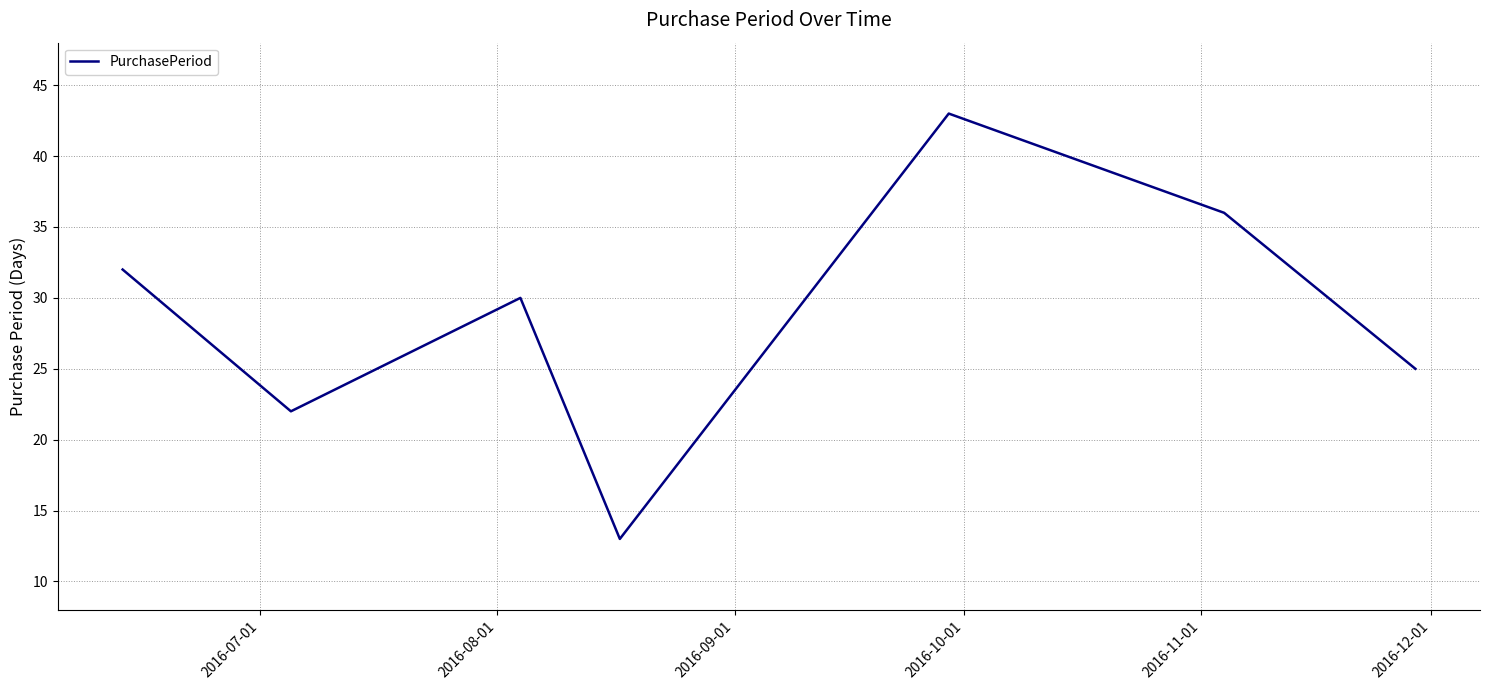

What is the difference between the maximum and second lowest values?

21